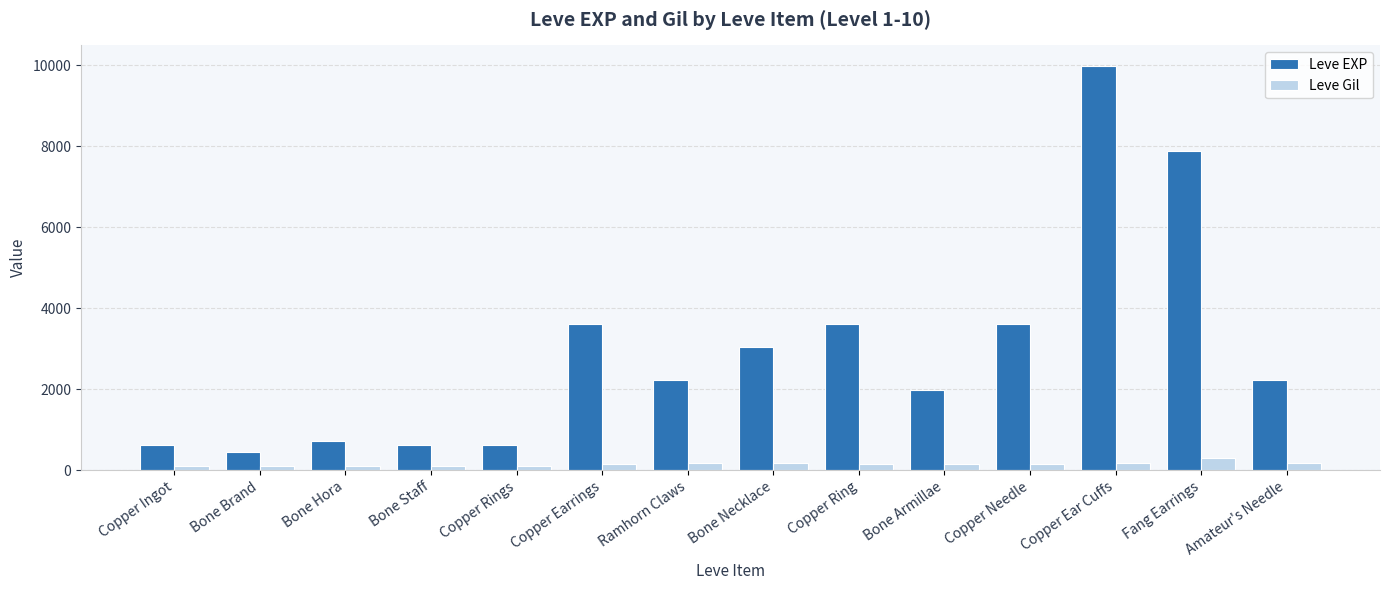

What position from the right is Bone Staff?

11